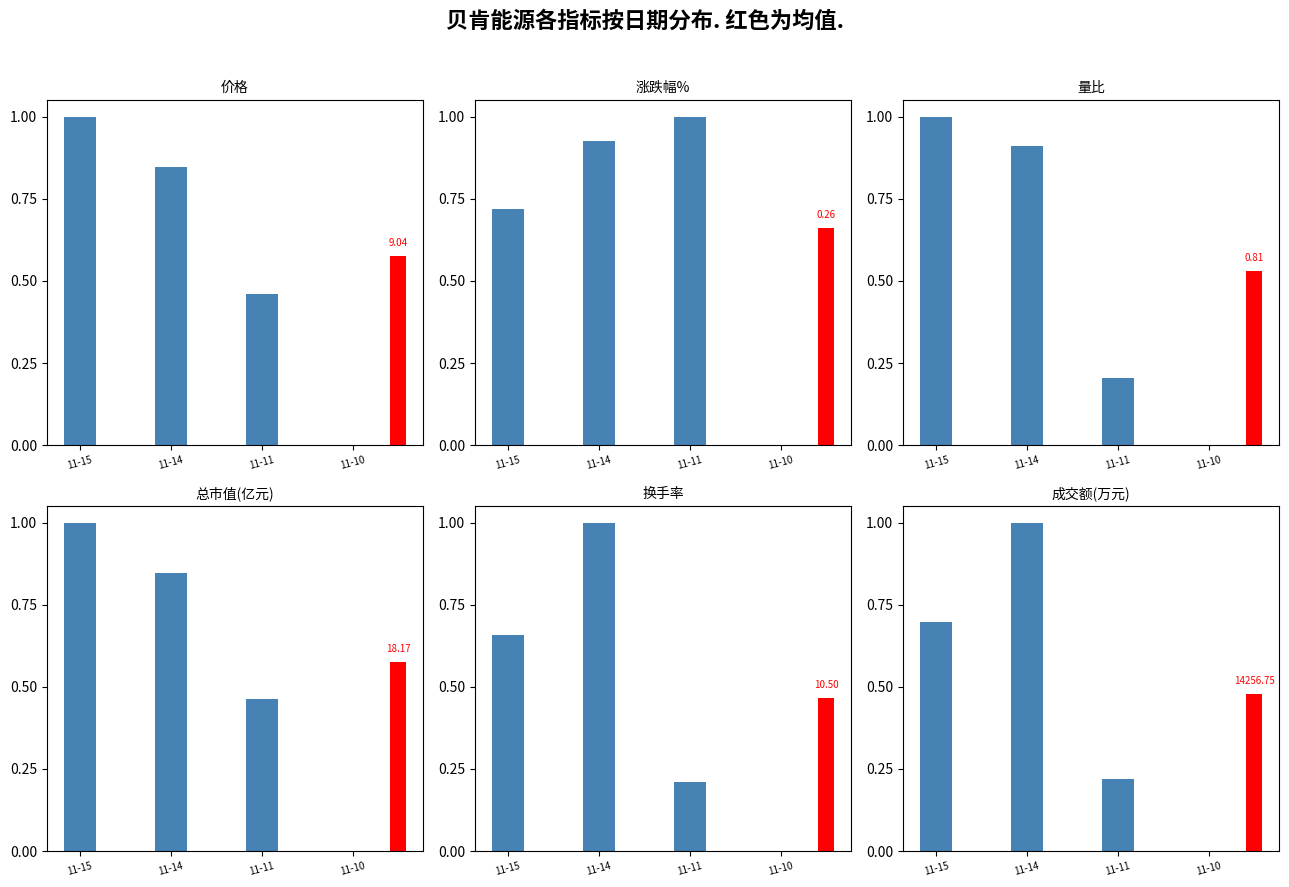

Rank the categories by 涨跌幅% value from highest to lowest.

11-11, 11-14, 11-15, 11-10